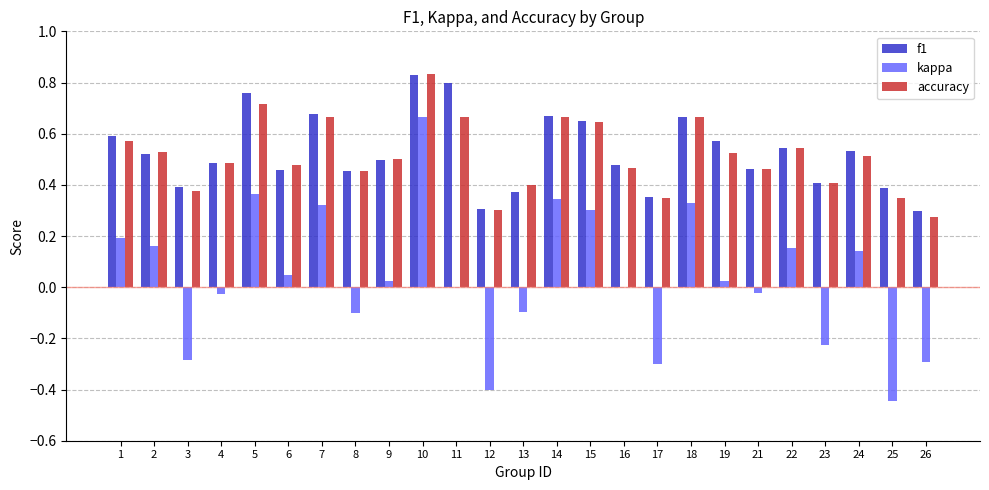

What is the sum of all kappa values?

0.9